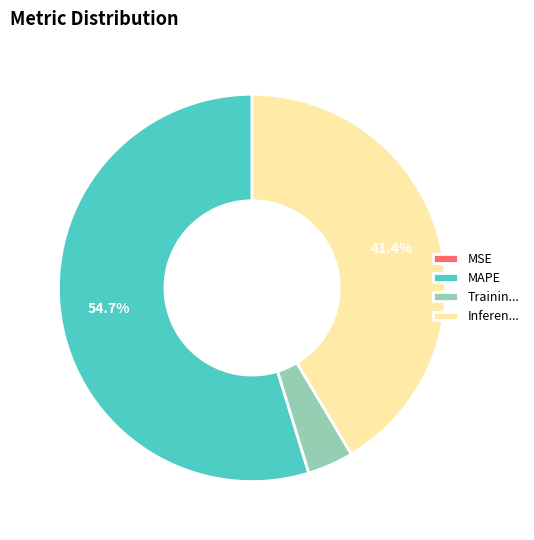

Approximately how many times larger is the value at MAPE compared to Inferen...?

1.3